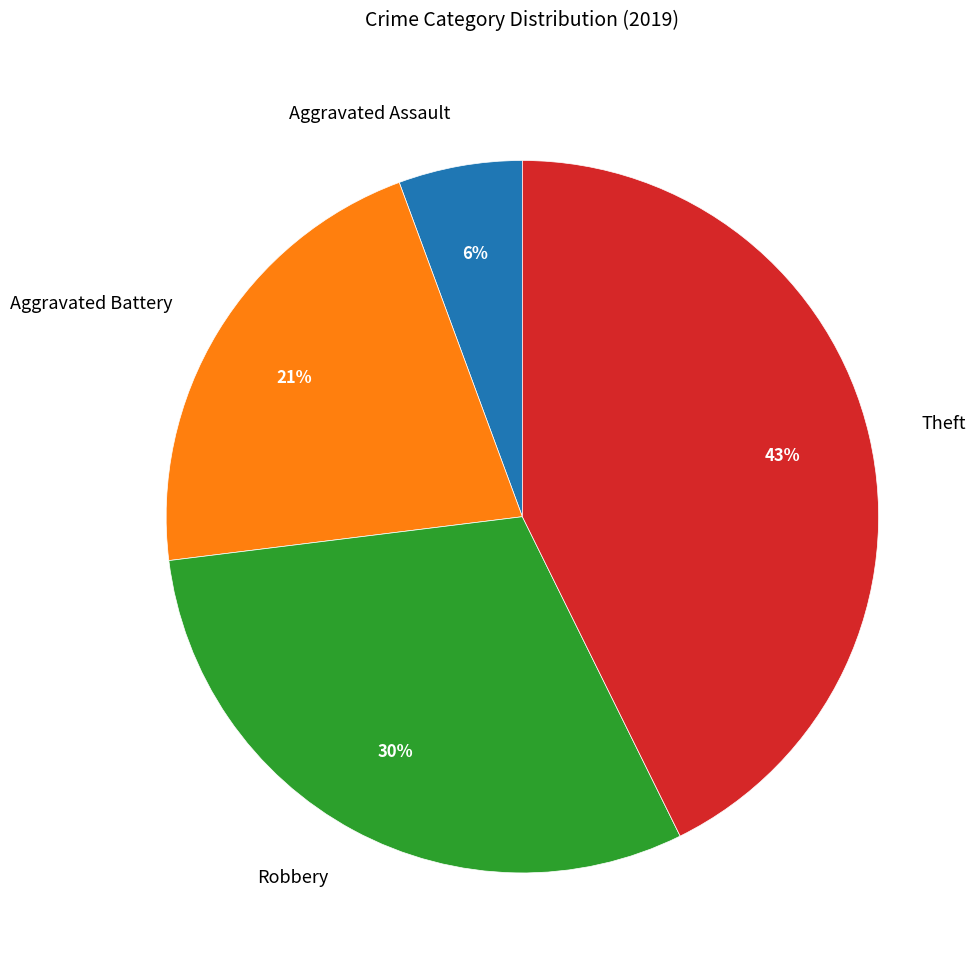

Which slice is the smallest?

Aggravated Assault